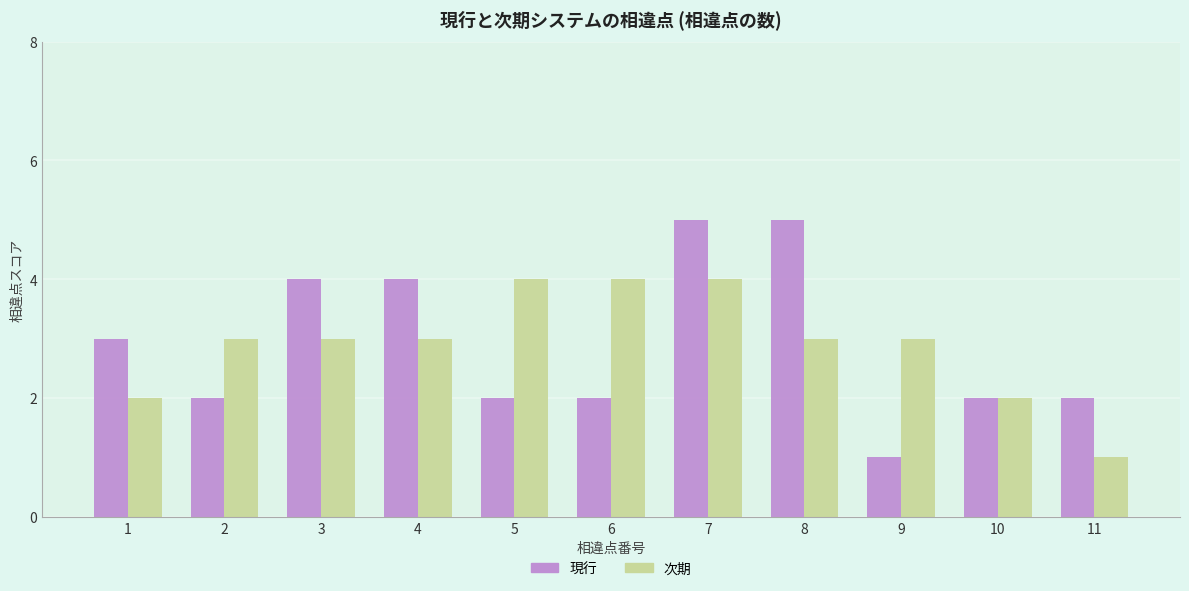

What is the lowest value of the 次期 series?

1